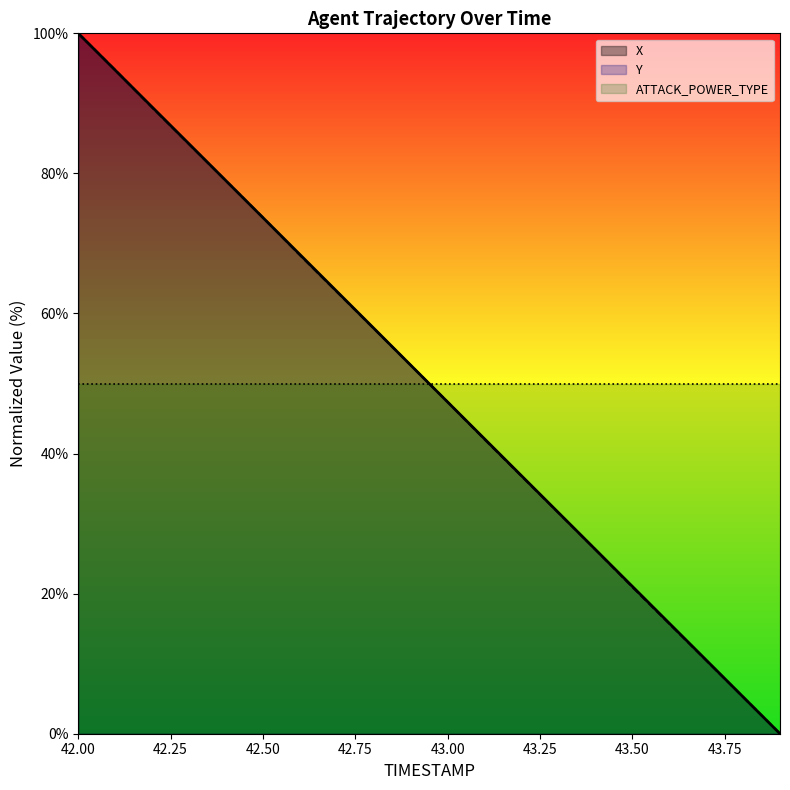

What is the label of the 7th point from the left?

42.6